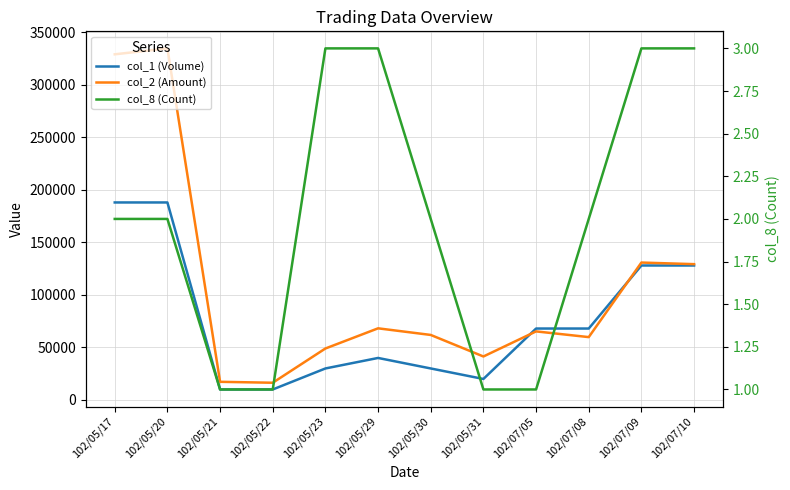

What are all the series names shown in the legend?

col_1 (Volume), col_2 (Amount), col_8 (Count)